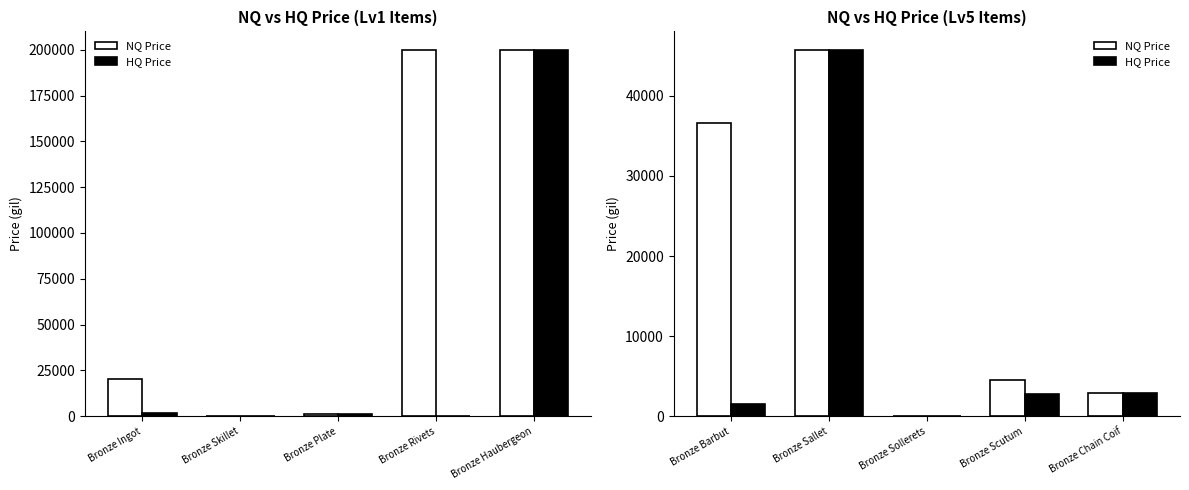

How many categories are shown in the chart?

5